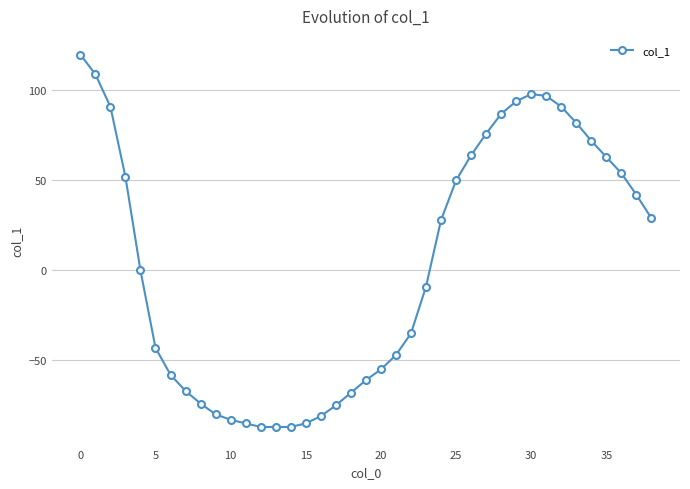

What is the sum of all values?

132